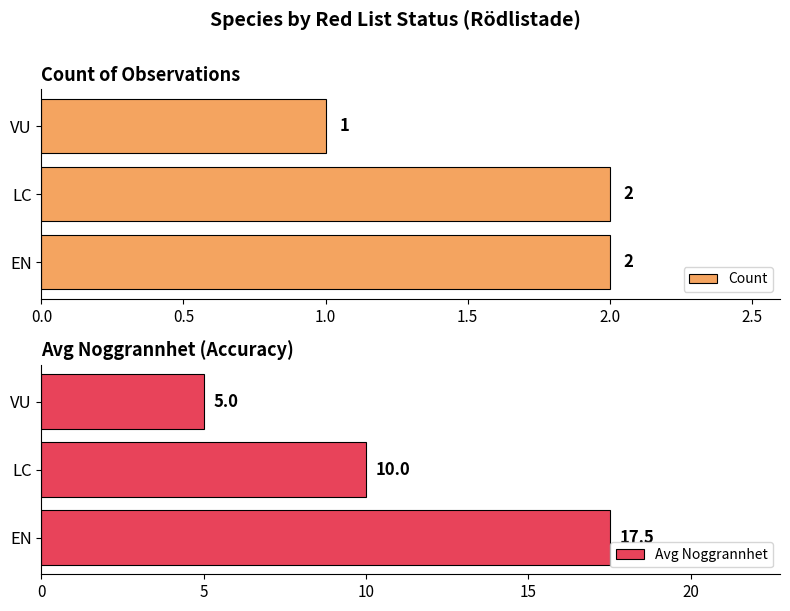

Is it true that Count equals 2 at LC?

True